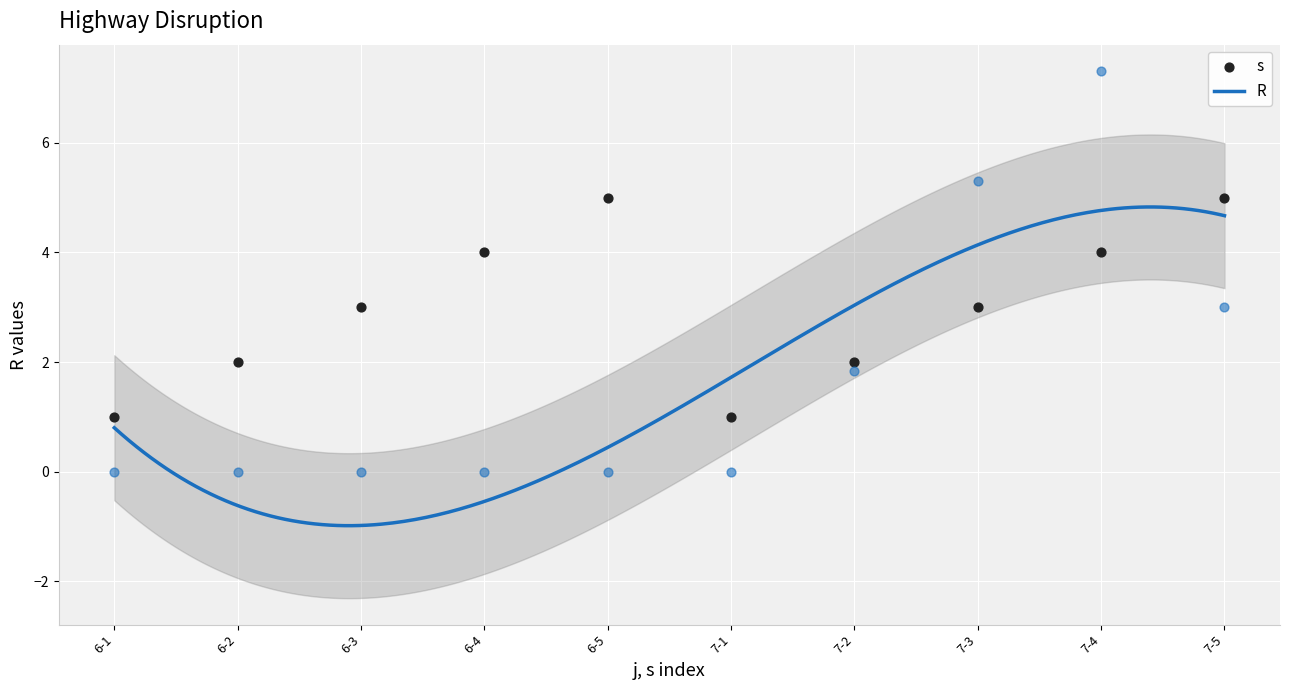

What are all the series names shown in the legend?

s, R